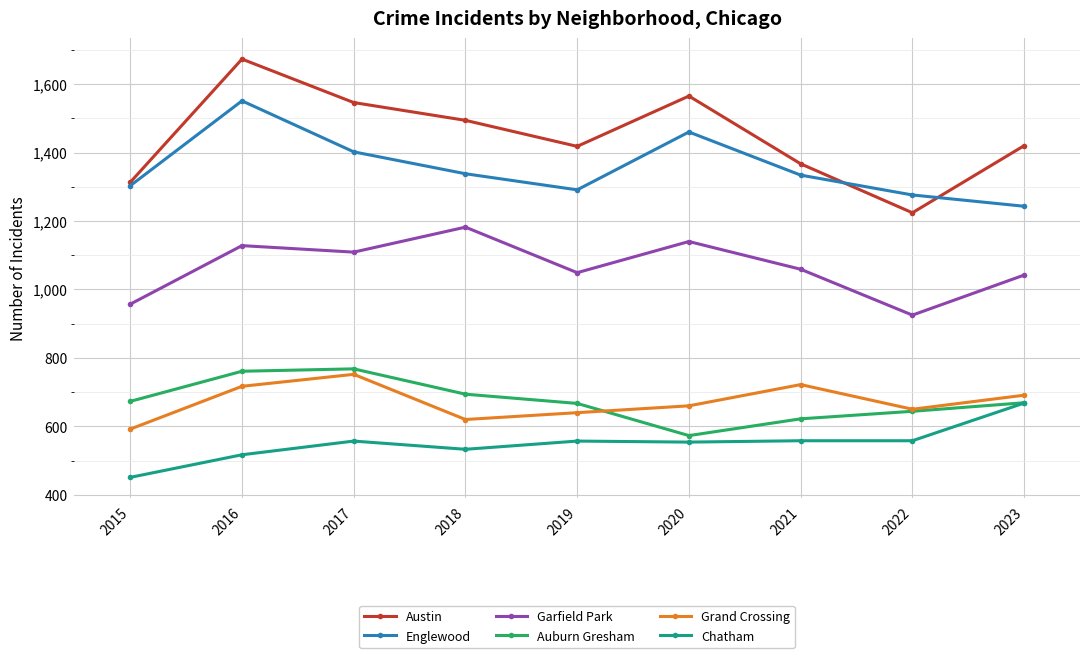

What are all the series names shown in the legend?

Austin, Englewood, Garfield Park, Auburn Gresham, Grand Crossing, Chatham